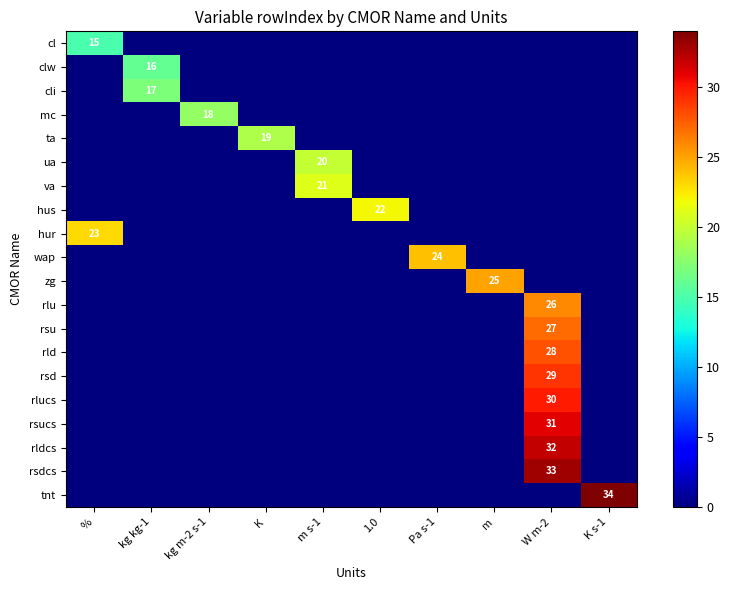

Is it true that wap equals 40 at Pa s-1?

False